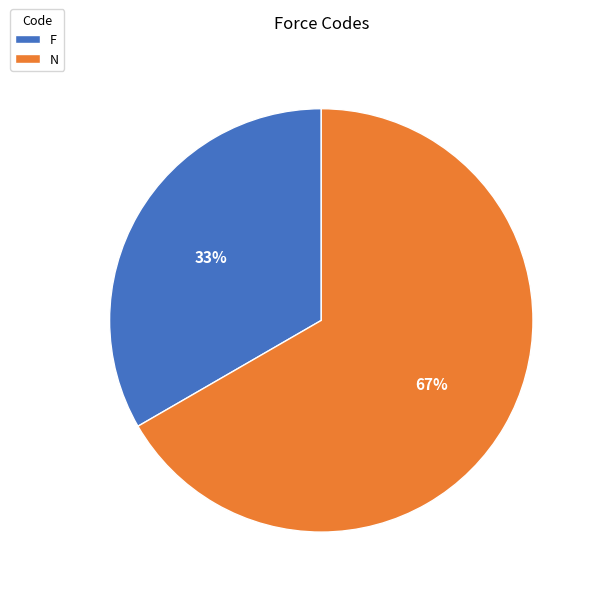

Do N and F together represent more than half of the pie?

Yes